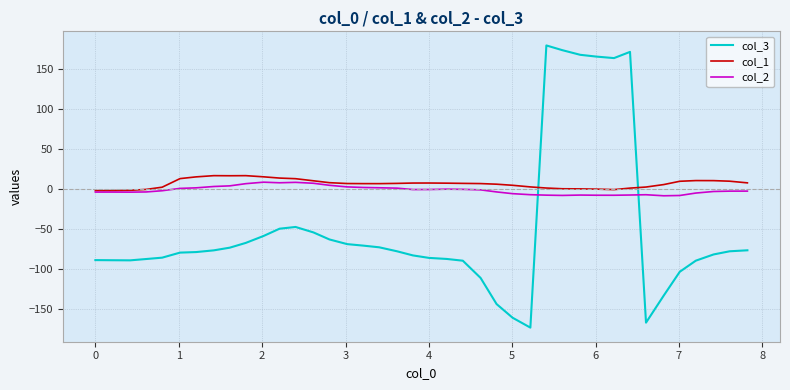

True or false: col_3 and col_2 intersect in this chart.

True